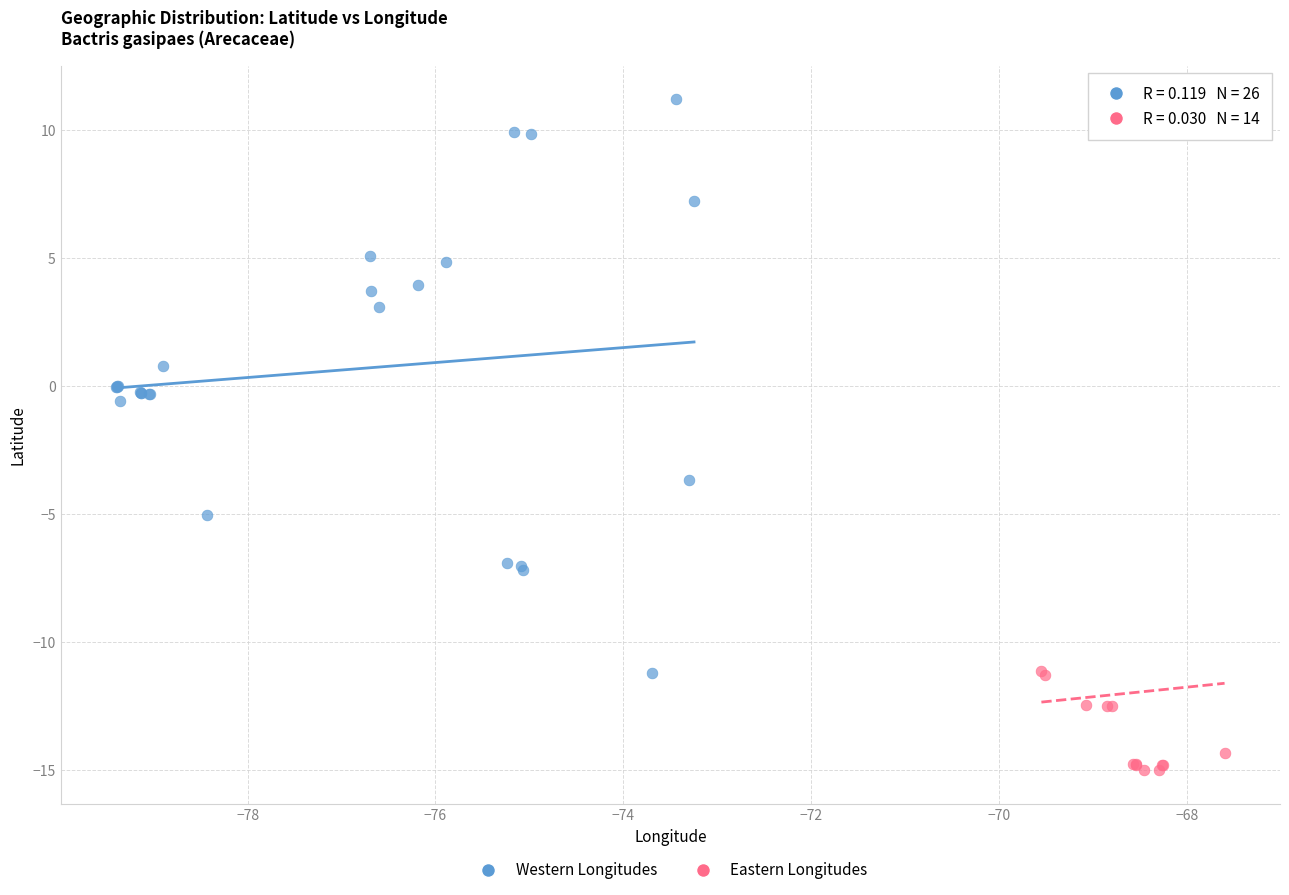

Which series has the largest Y range (max minus min)?

Eastern Longitudes